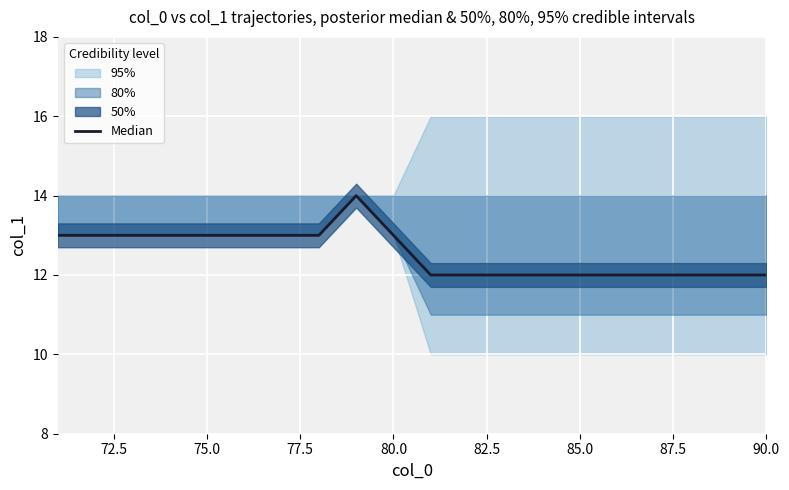

Reading left to right, extract all data points from this chart.

13	13	13	13	13	13	13	13	14	13	12	12	12	12	12	12	12	12	12	12